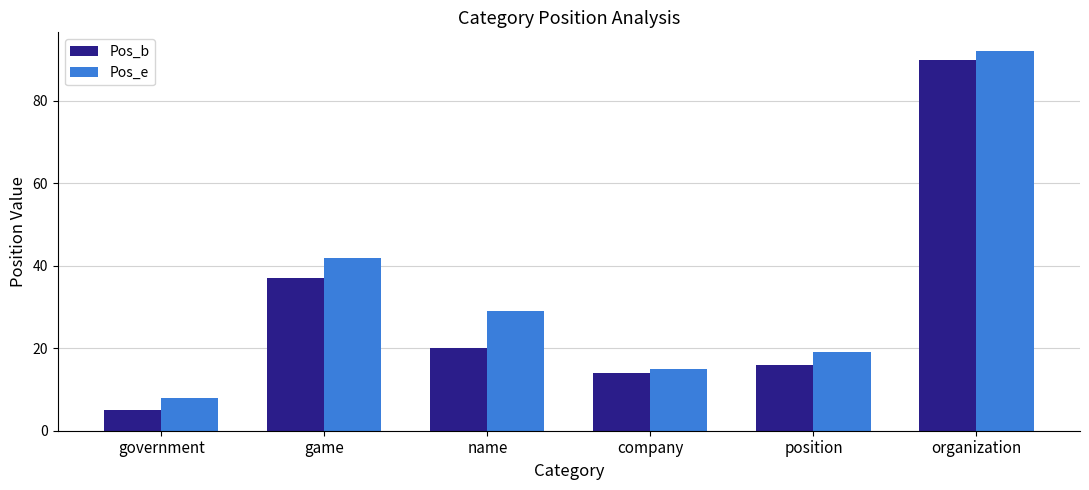

How many bars are there in each group?

2